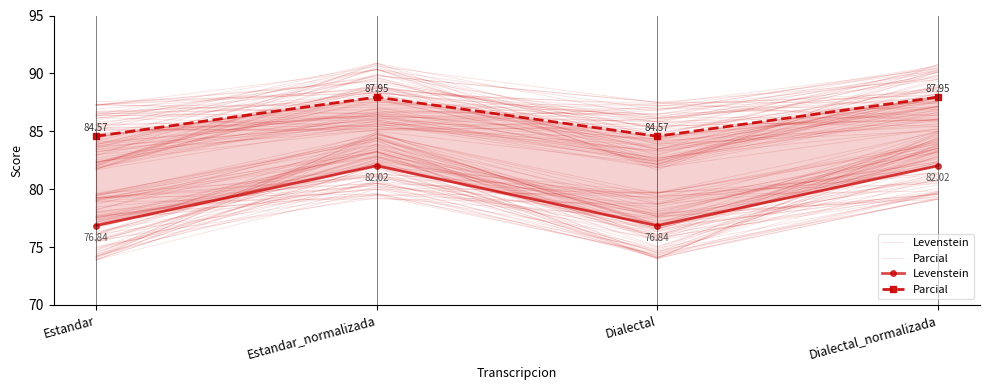

The Levenstein series shows 53.6 at Estandar. True or false?

False